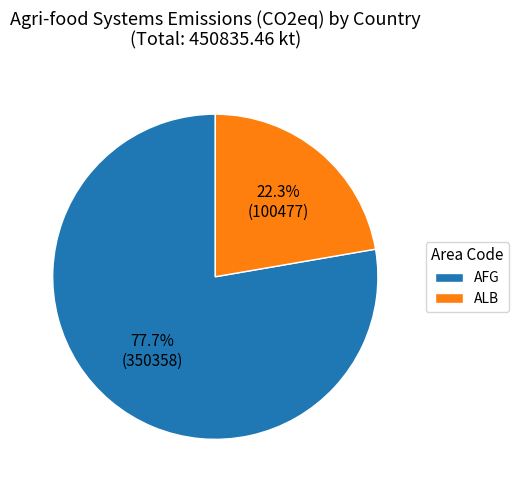

Is there any slice that represents more than half of the pie?

Yes